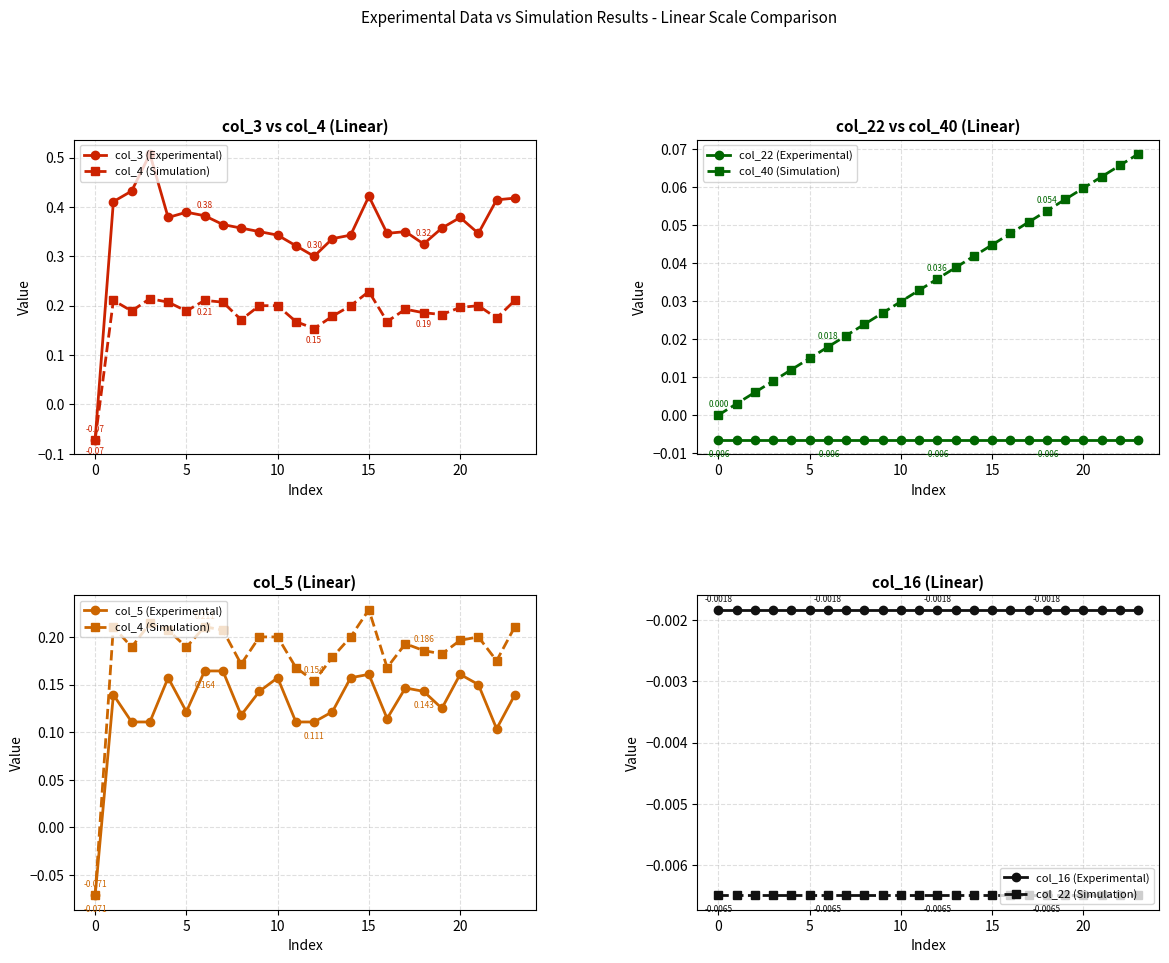

Which series has the largest total across all categories?

col_3